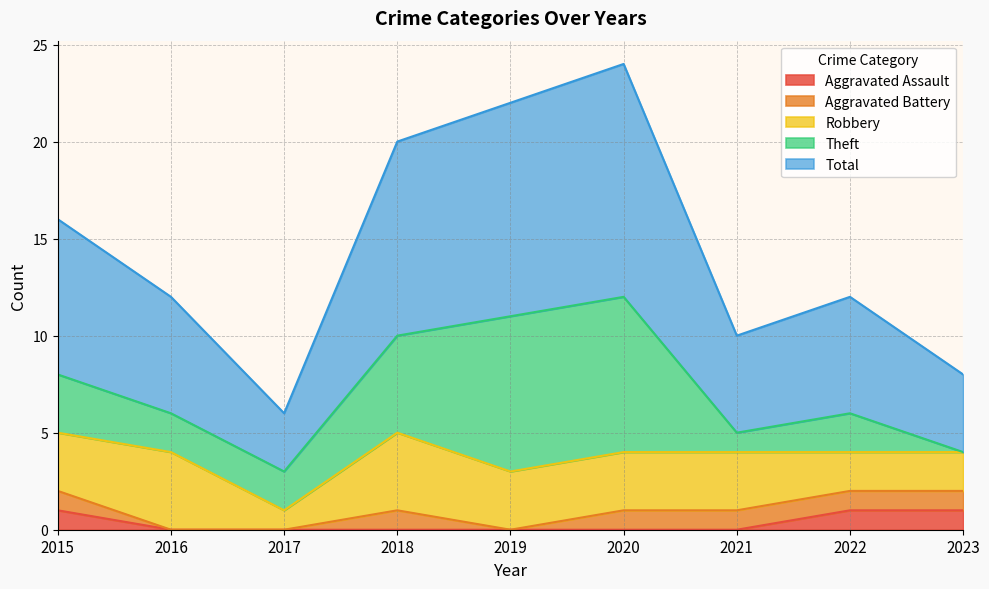

Reading right to left, extract all data points from this chart.

Aggravated Assault: 2023=1	2022=1	2021=0	2020=0	2019=0	2018=0	2017=0	2016=0	2015=1
Aggravated Battery: 2023=1	2022=1	2021=1	2020=1	2019=0	2018=1	2017=0	2016=0	2015=1
Robbery: 2023=2	2022=2	2021=3	2020=3	2019=3	2018=4	2017=1	2016=4	2015=3
Theft: 2023=0	2022=2	2021=1	2020=8	2019=8	2018=5	2017=2	2016=2	2015=3
Total: 2023=4	2022=6	2021=5	2020=12	2019=11	2018=10	2017=3	2016=6	2015=8